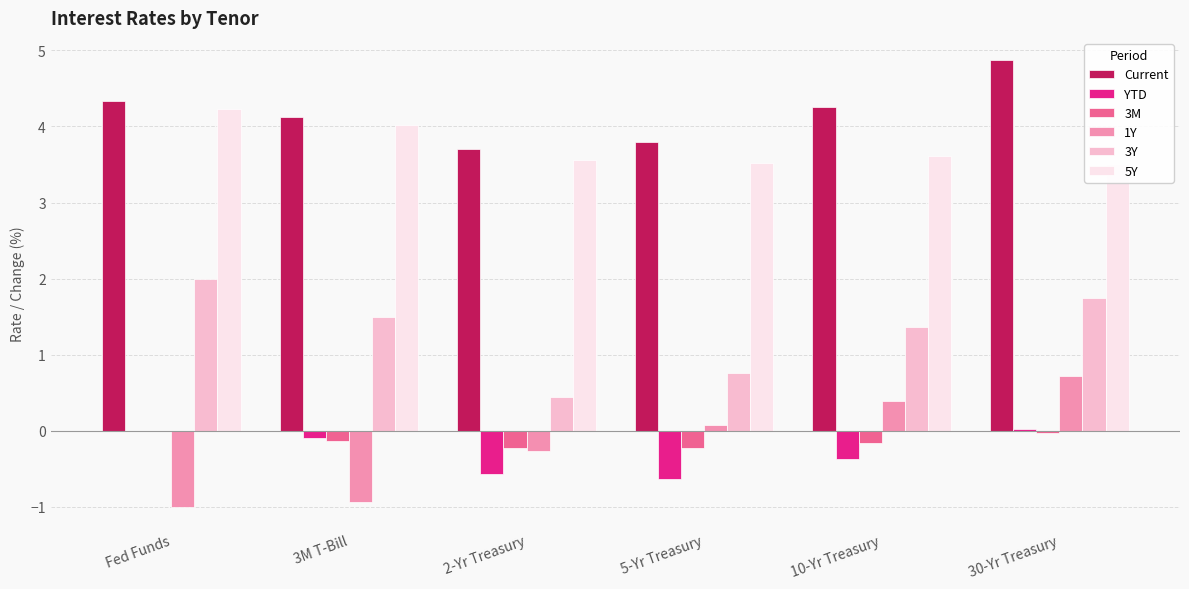

What is the label of the 1st bar from the left?

Fed Funds